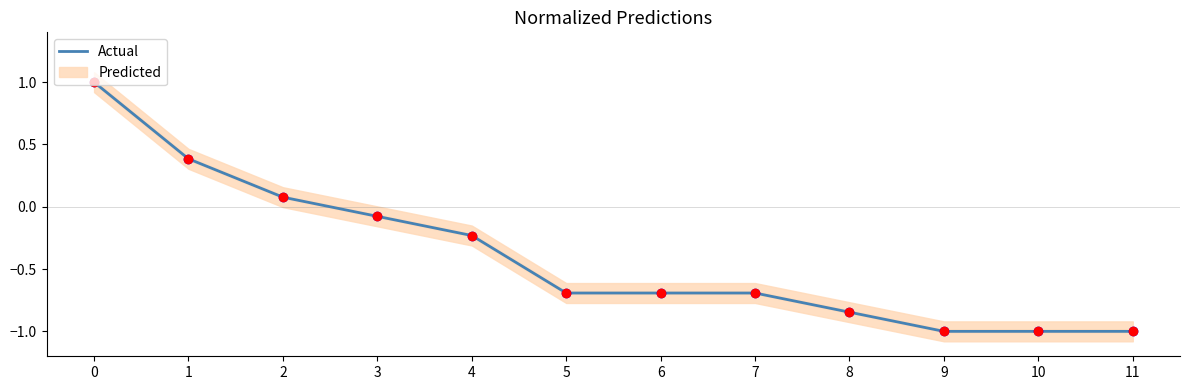

List the labels in order of value, largest first.

0, 1, 2, 3, 4, 5, 6, 7, 8, 9, 10, 11